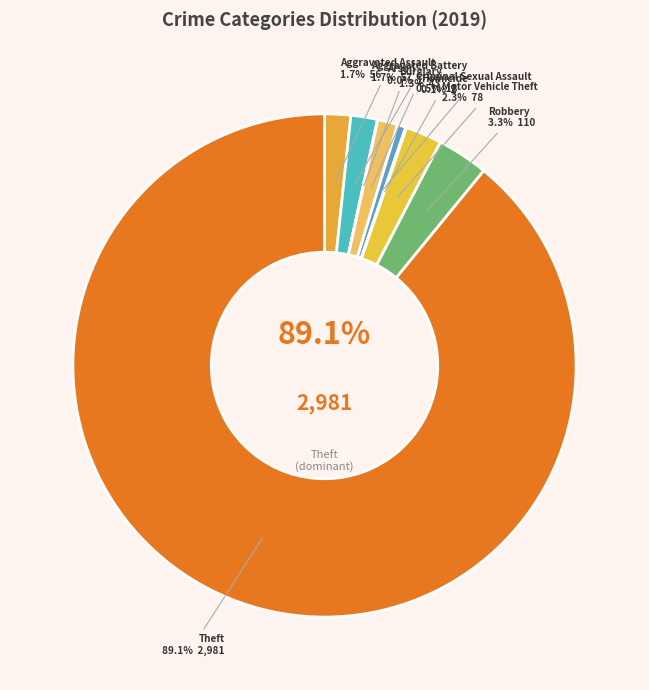

To the nearest percent, what is the difference between the largest and smallest slice percentages?

89%